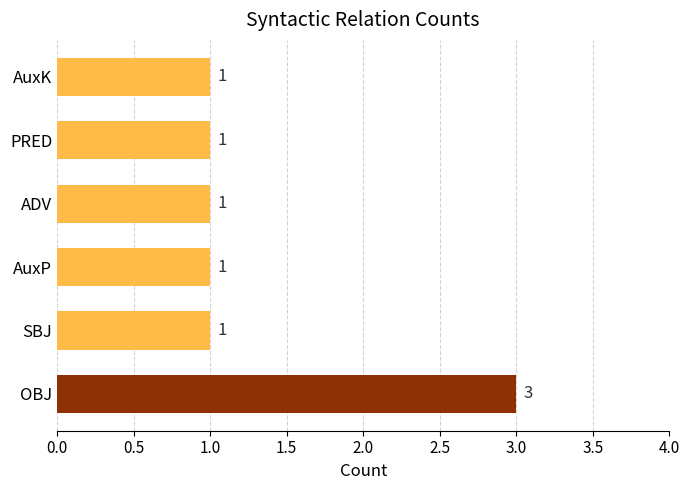

What is the difference between the maximum and minimum values?

2